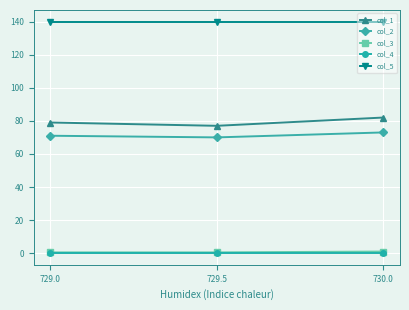

Is the value of col_5 at 729.0 greater than the value of col_2 at 729.0?

Yes